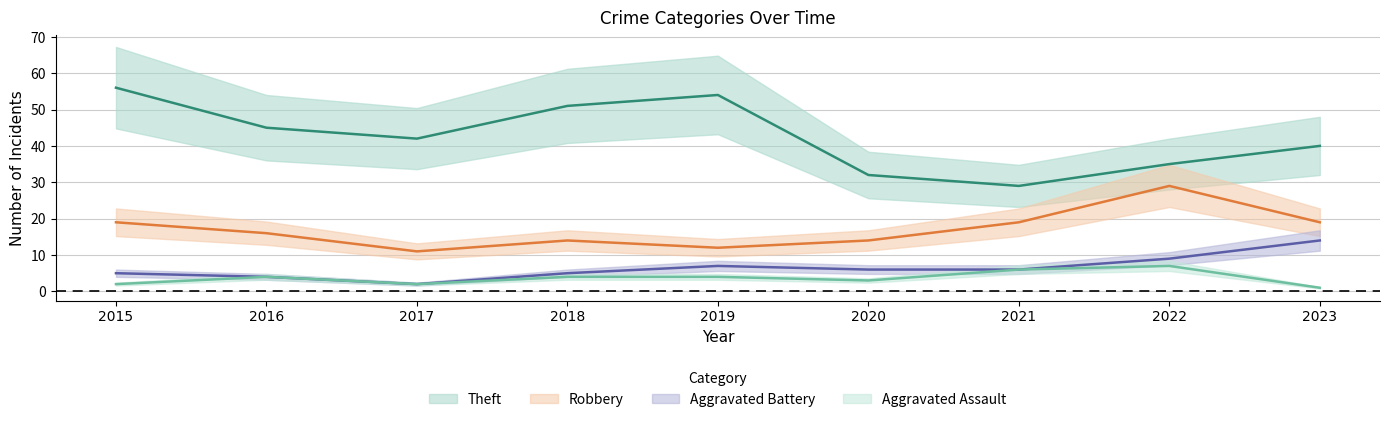

What is the difference between the highest and lowest values at 2021?

23